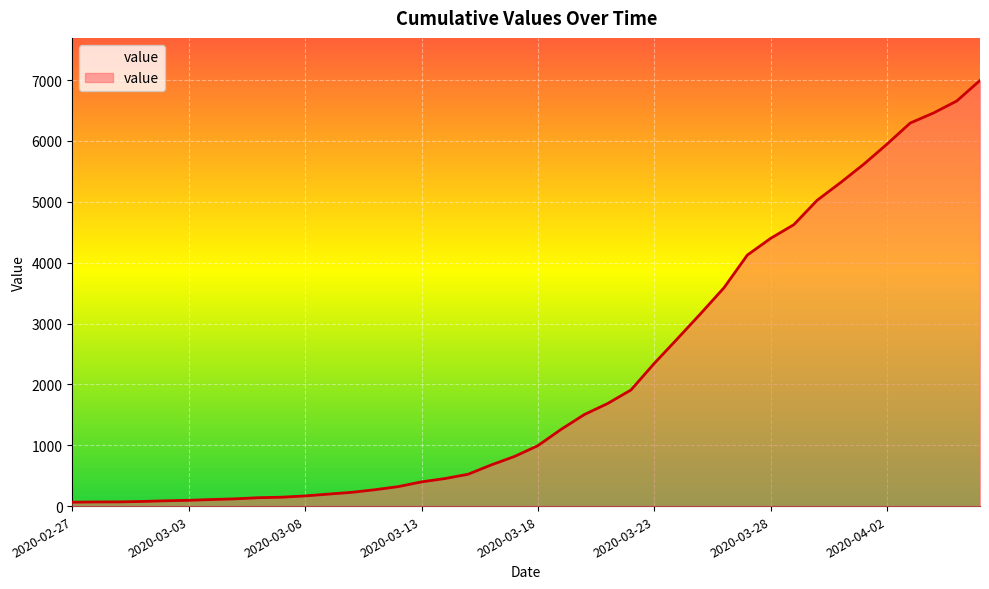

What is the sum of all values?

85677